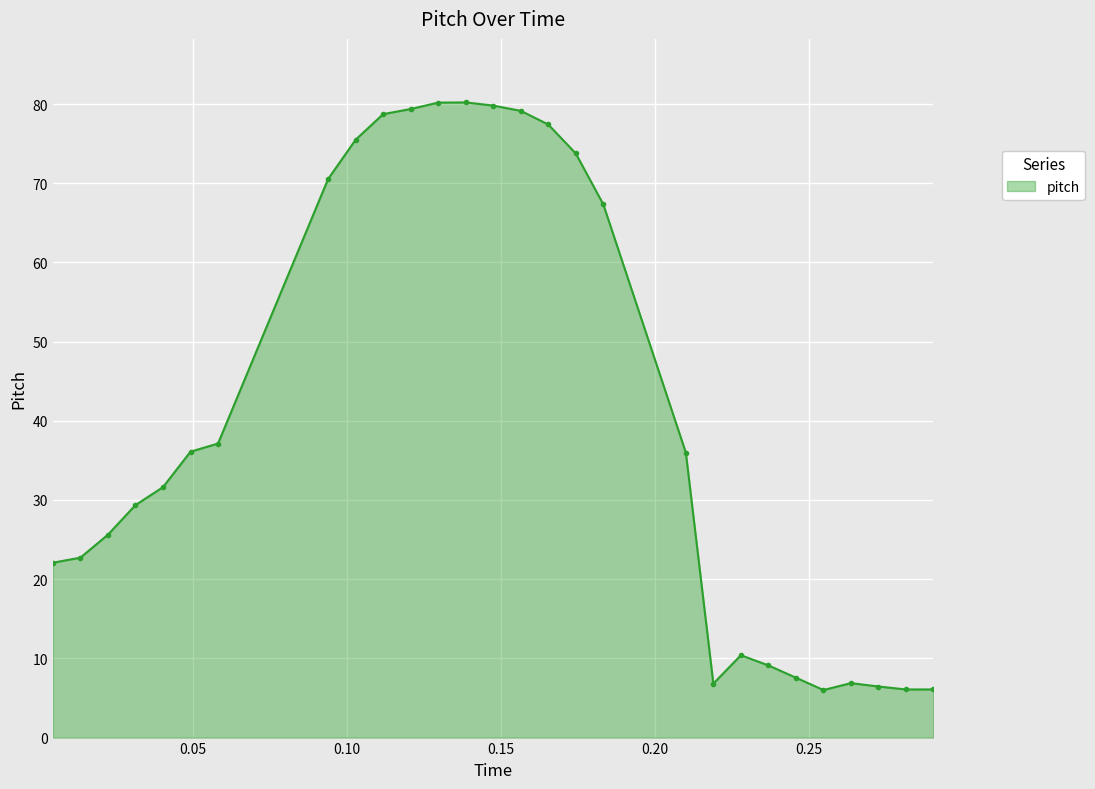

What is the value of the 2nd point from the left?

22.7